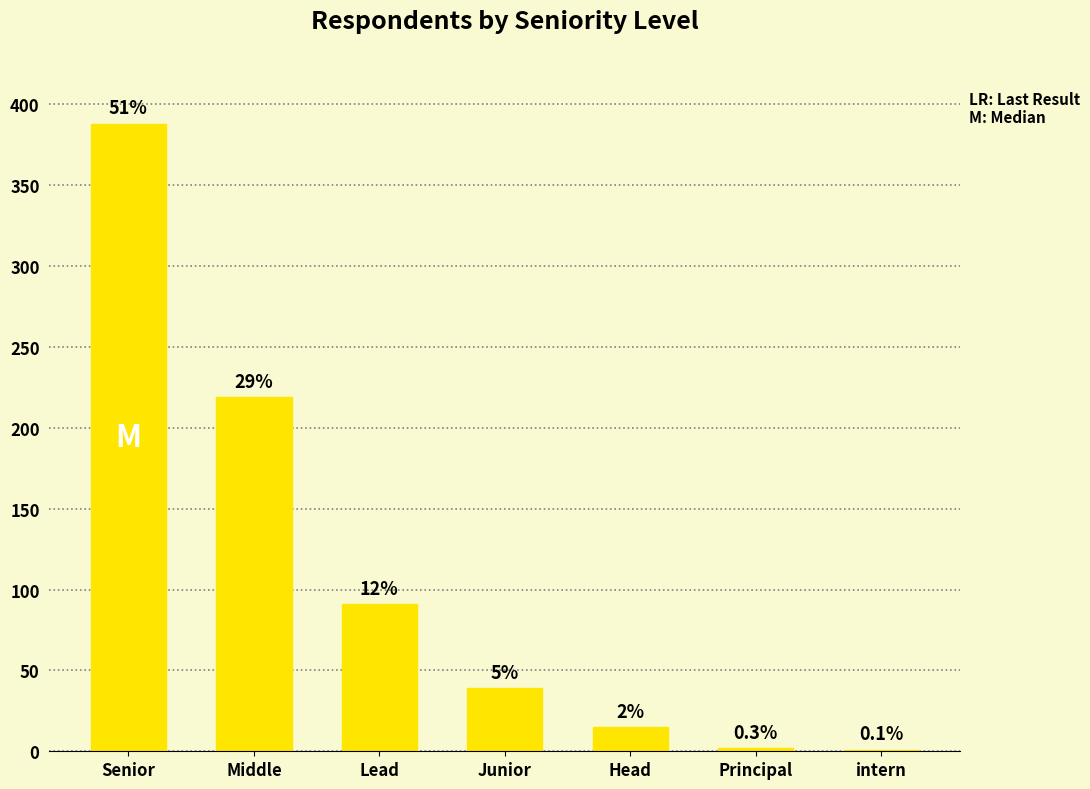

Are the bars horizontal?

No